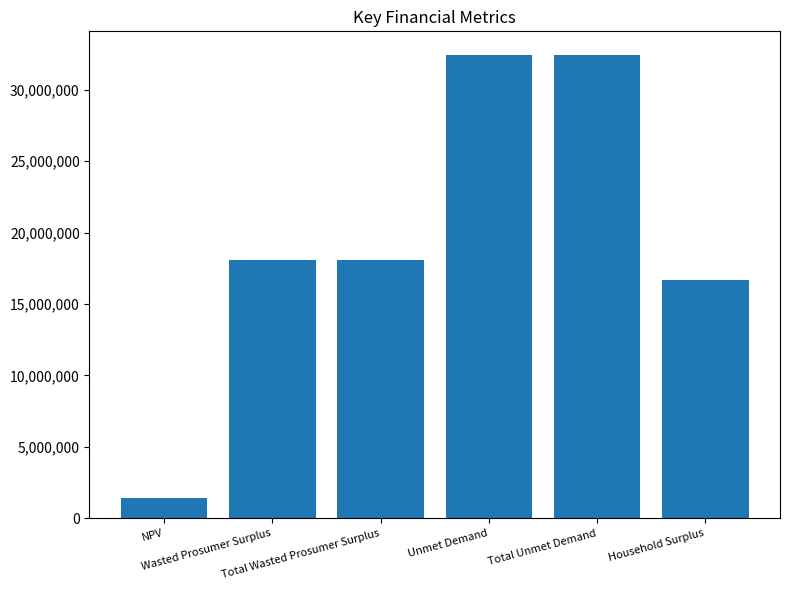

How many values are below 18093321?

2